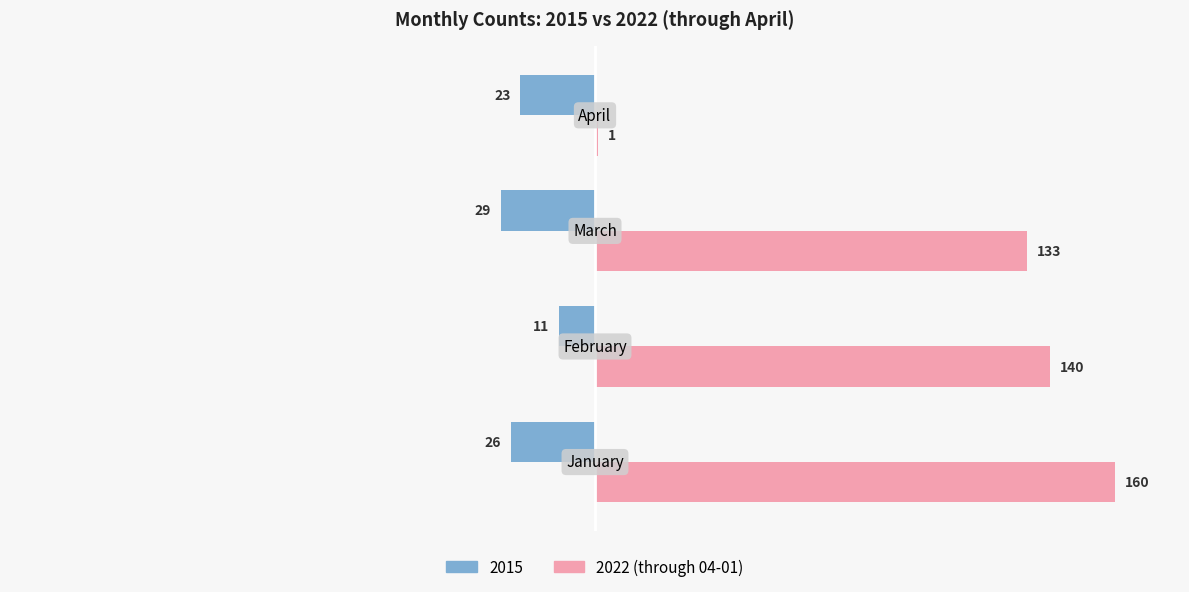

What is the maximum value shown in the chart?

160